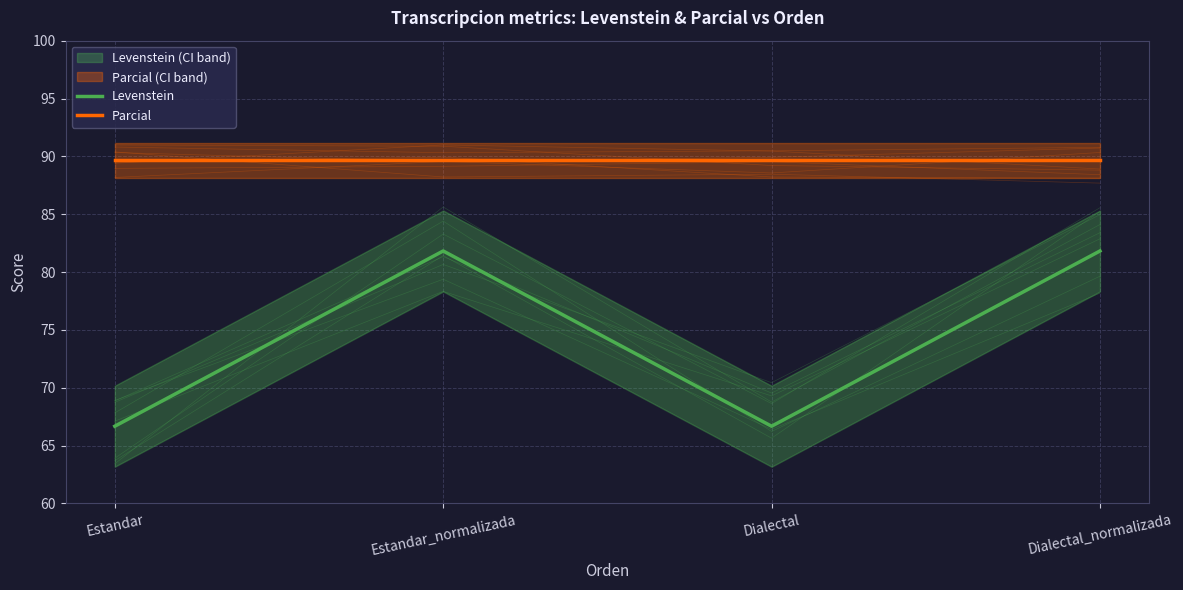

What are all the series names shown in the legend?

Levenstein, Parcial